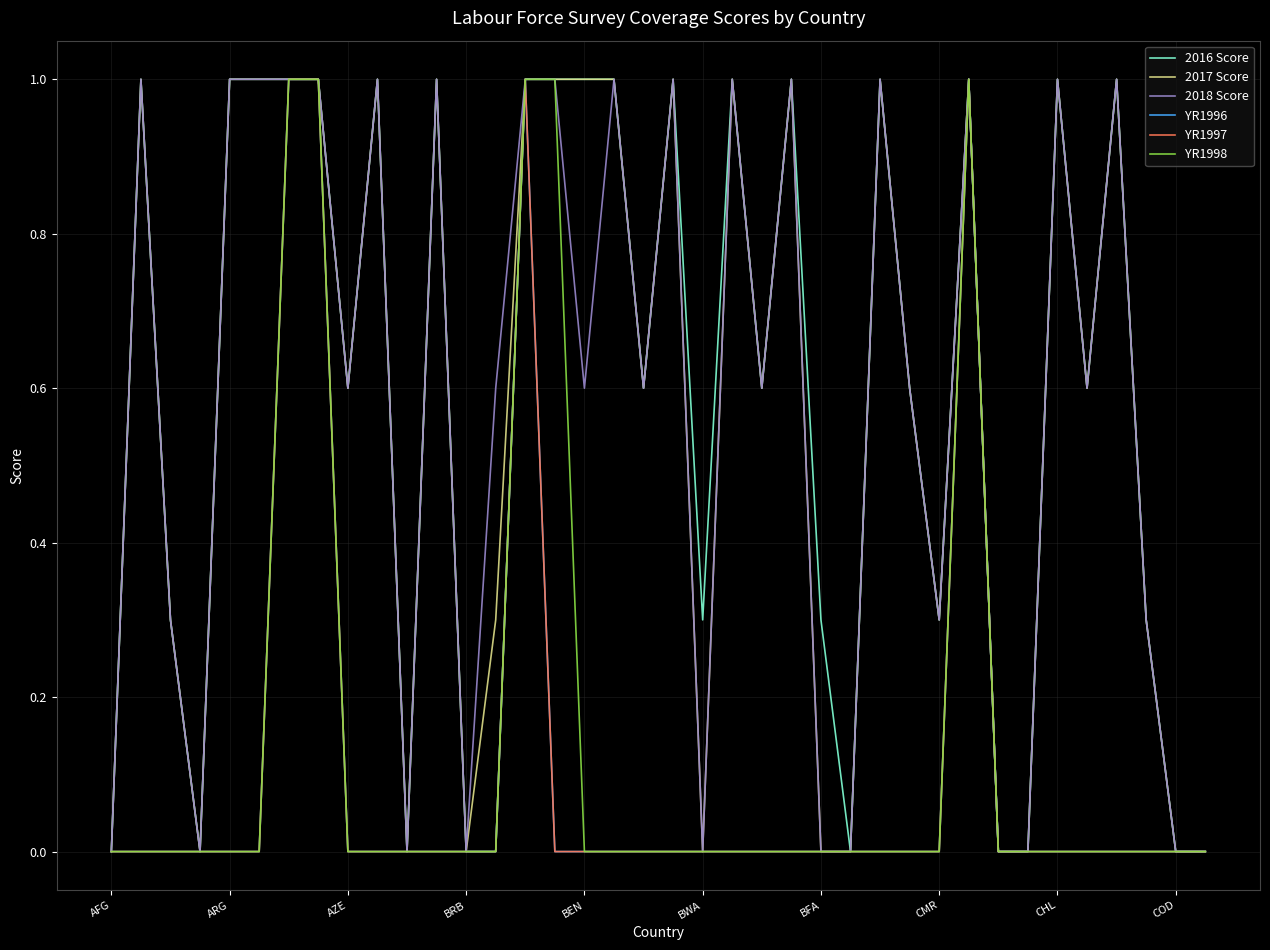

Does the chart have visible grid lines?

Yes